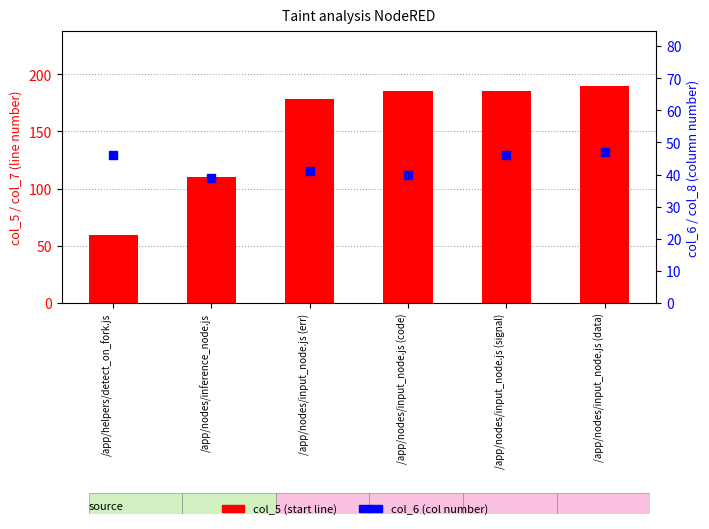

Is the value of col_6 (col number) at /app/nodes/input_node.js (data) greater than the value of col_5 (start line) at /app/helpers/detect_on_fork.js?

No